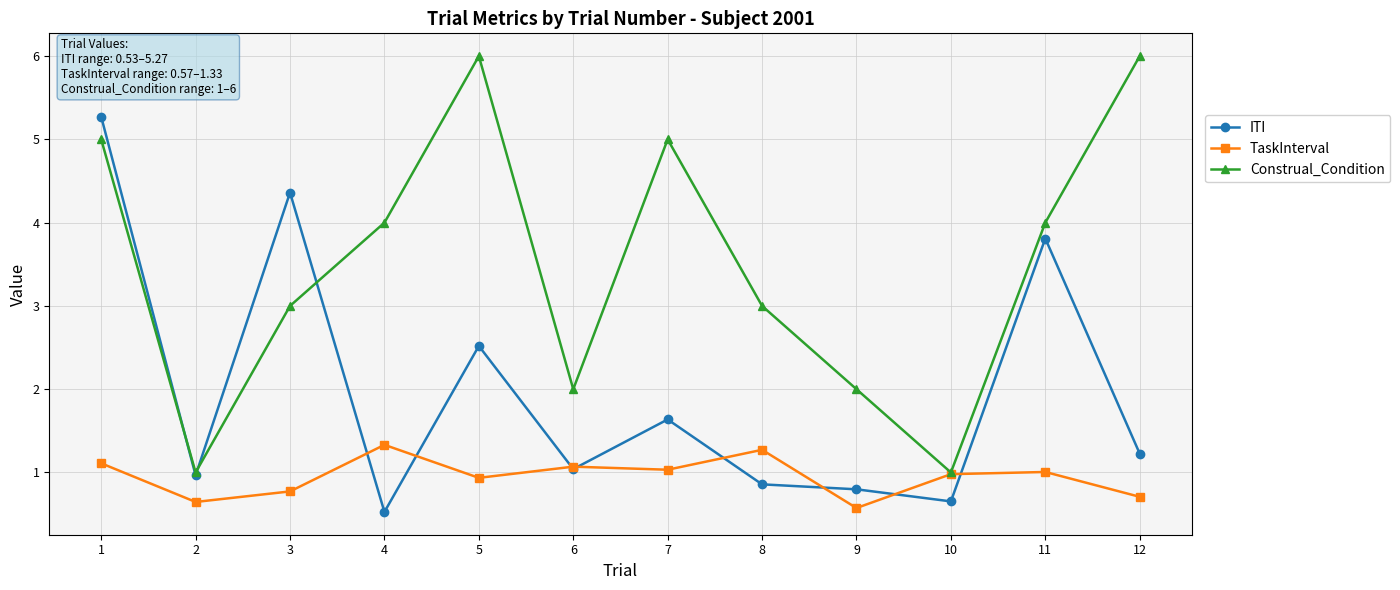

What is the minimum value shown in the chart?

0.5